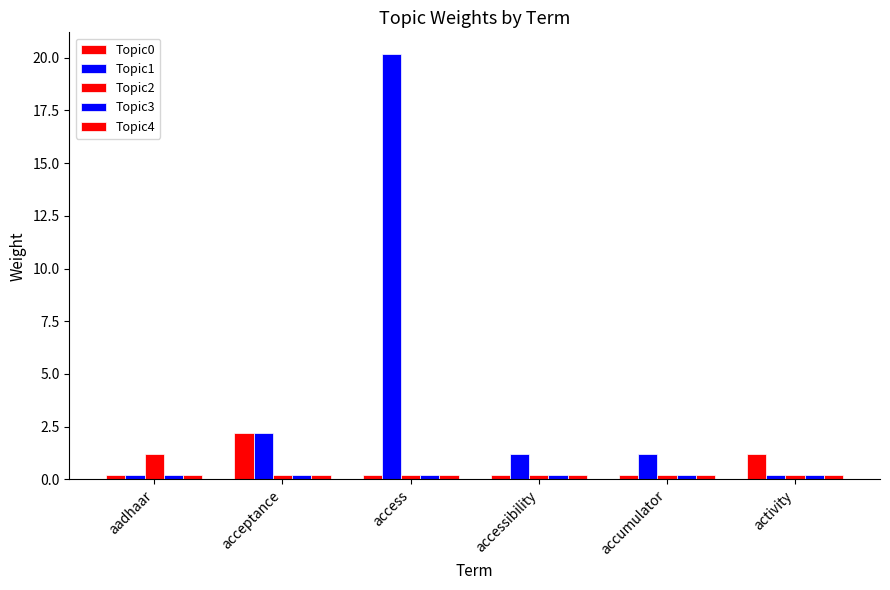

What position from the right is aadhaar?

6